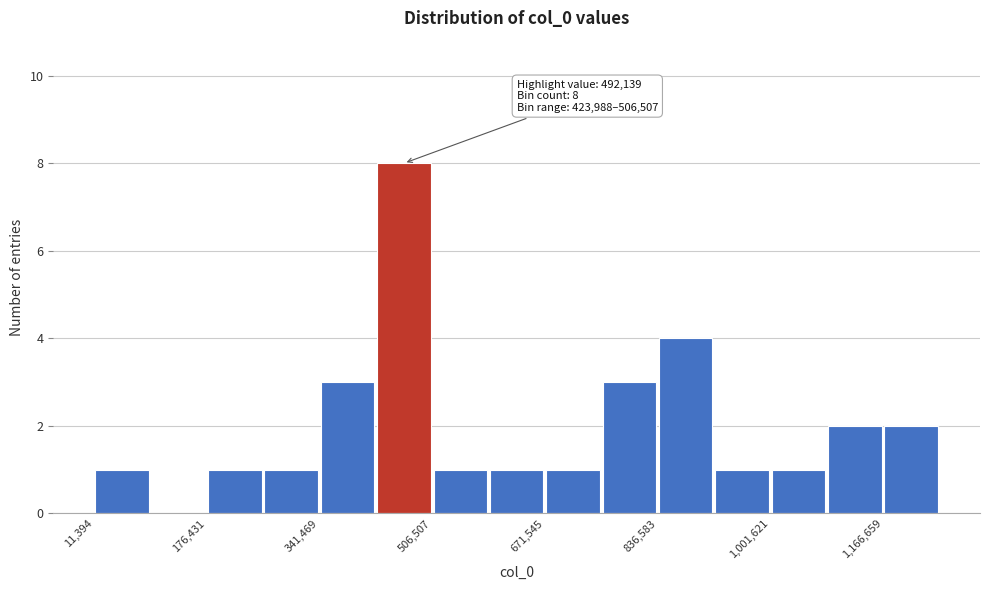

Over which range of the x-axis is the bar tallest?

420000 to 500000